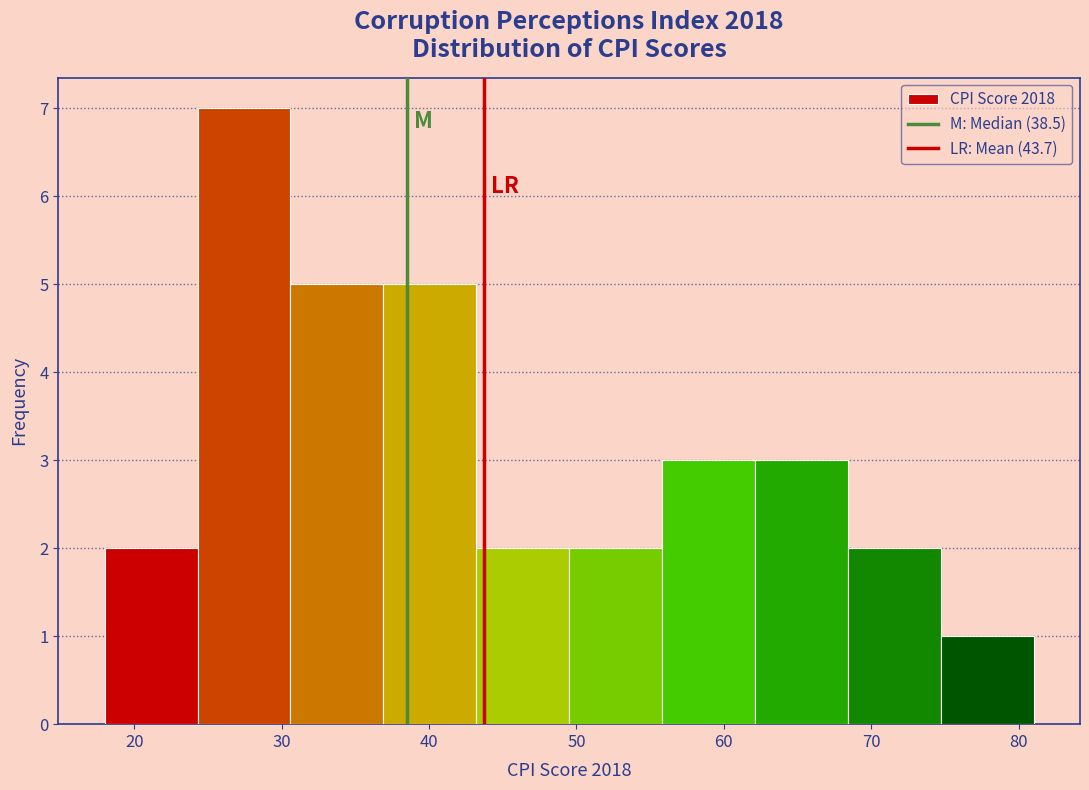

Reading left to right, transcribe this chart: for each bar, give the range it covers on the x-axis and its height. Neither the bar edges nor the heights are printed on the chart, so give them approximately, as read against the axes.

18.0 to 24.3: 2
24.3 to 30.6: 7
30.6 to 36.9: 5
36.9 to 43.2: 5
43.2 to 49.5: 2
49.5 to 55.8: 2
55.8 to 62.1: 3
62.1 to 68.4: 3
68.4 to 74.7: 2
74.7 to 81.0: 1